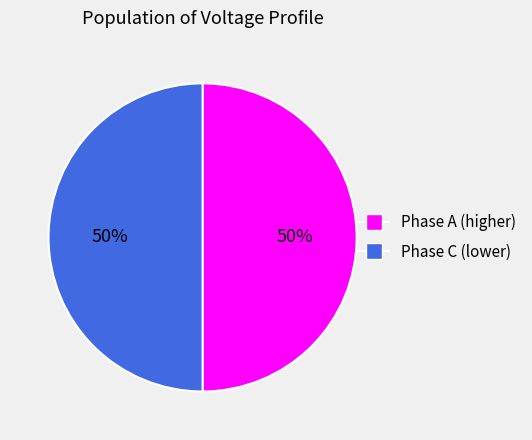

Does any single category account for the majority?

No